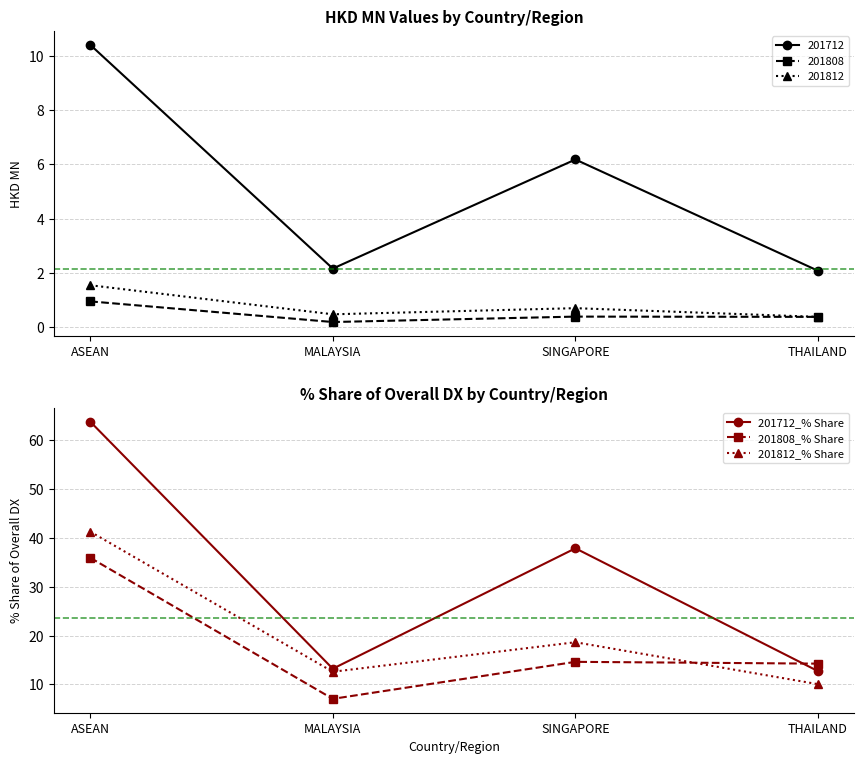

True or false: 201712_% Share and 201808_% Share cross at least once.

True